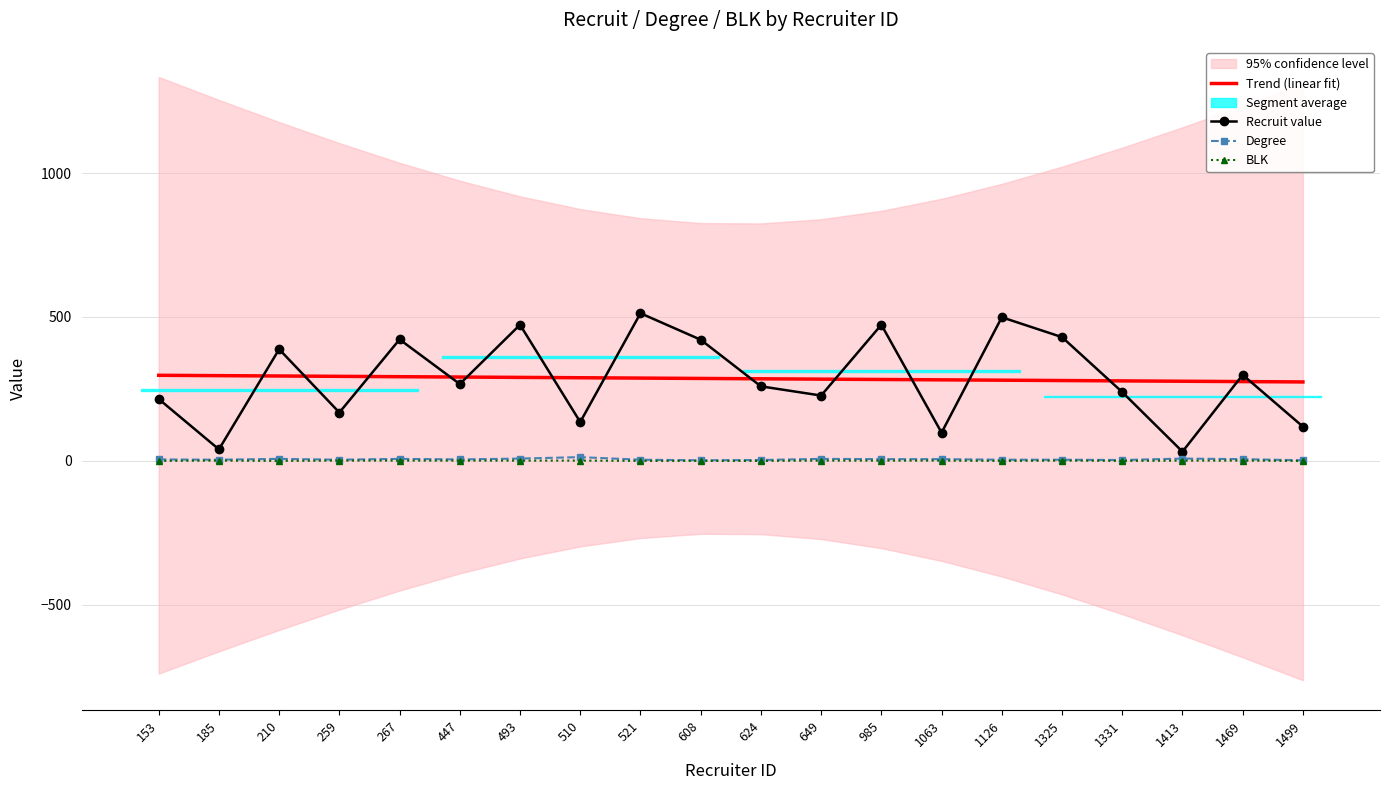

What is the difference between the highest and lowest values at 210?

388.0